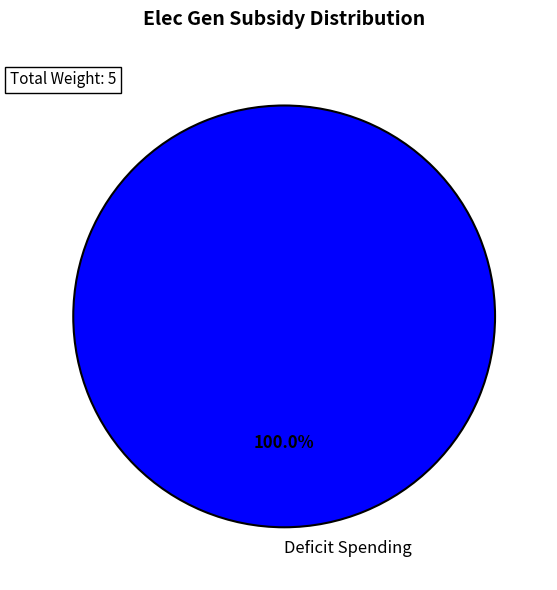

Rank the categories by value from lowest to highest.

Deficit Spending